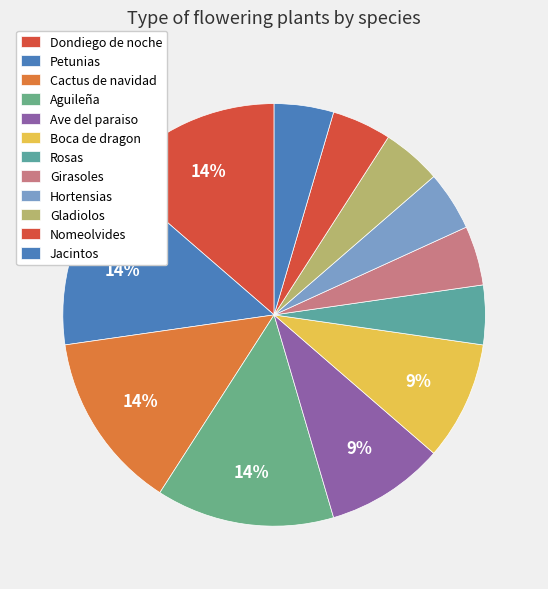

Is it true that Petunias is 29% of the pie?

False